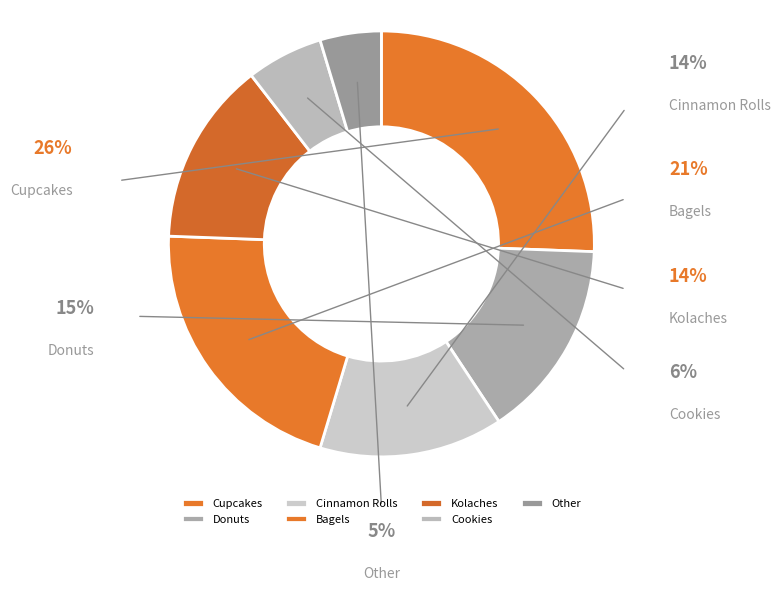

Rank the categories by value from lowest to highest.

Other, Cookies, Cinnamon Rolls, Kolaches, Donuts, Bagels, Cupcakes